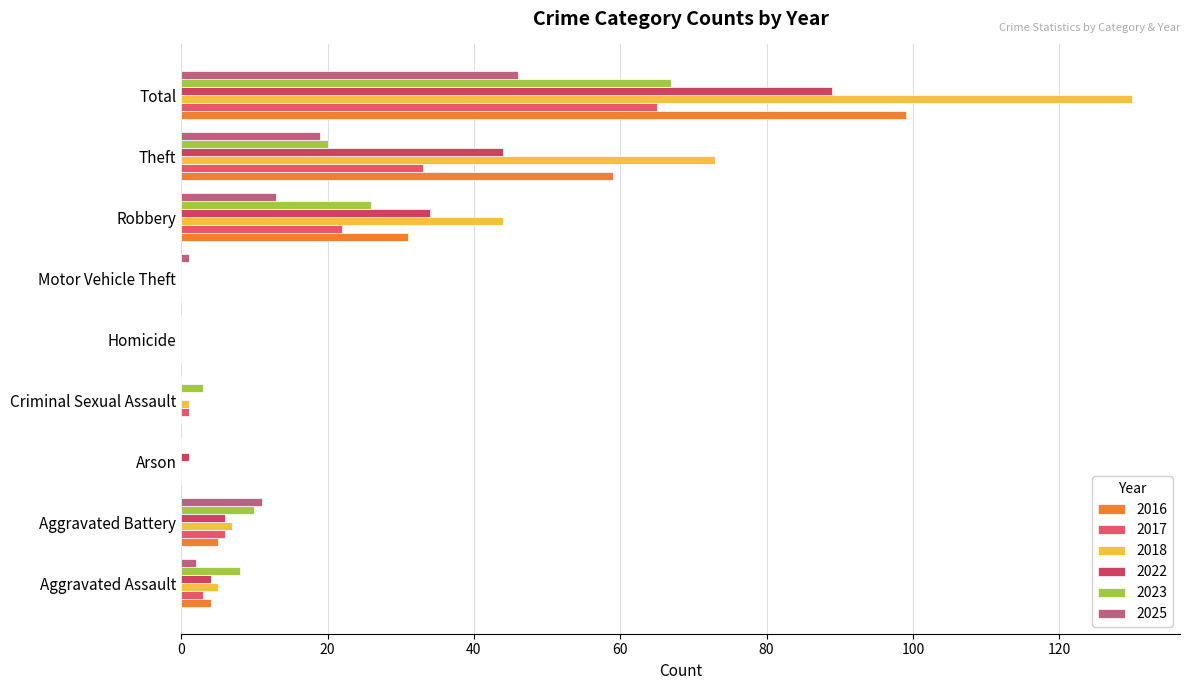

At which category is the sum across all series the highest?

Total